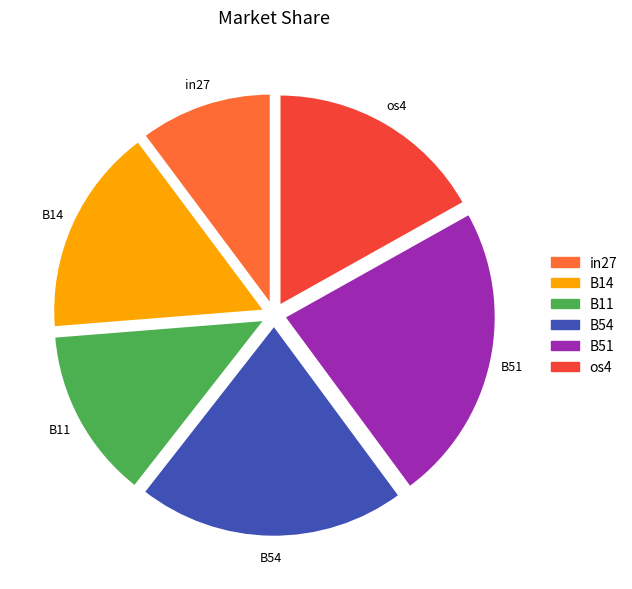

Is there any slice that represents more than half of the pie?

No